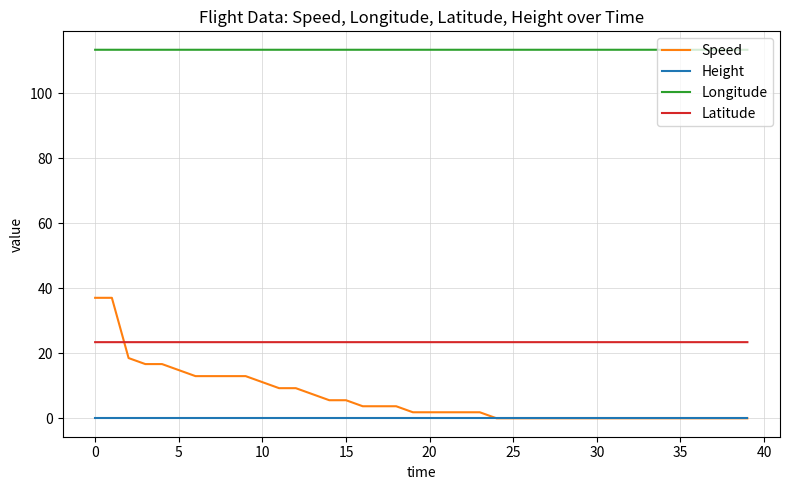

What are all the series names shown in the legend?

Speed, Height, Longitude, Latitude